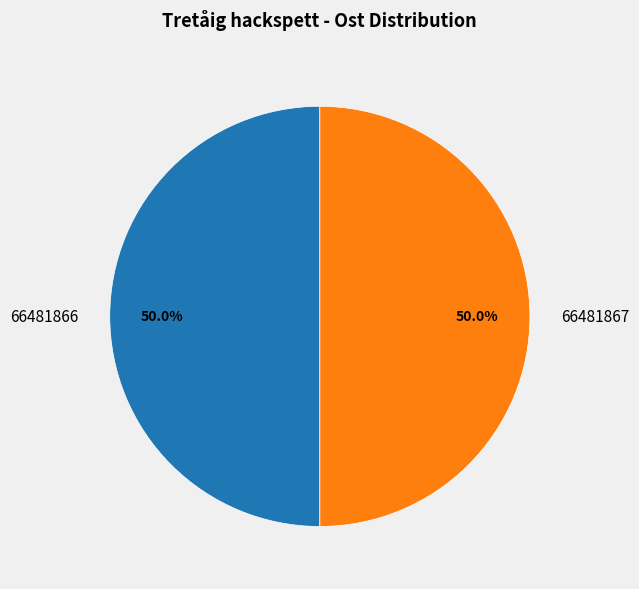

How much of the chart is everything except 66481866?

50.0%